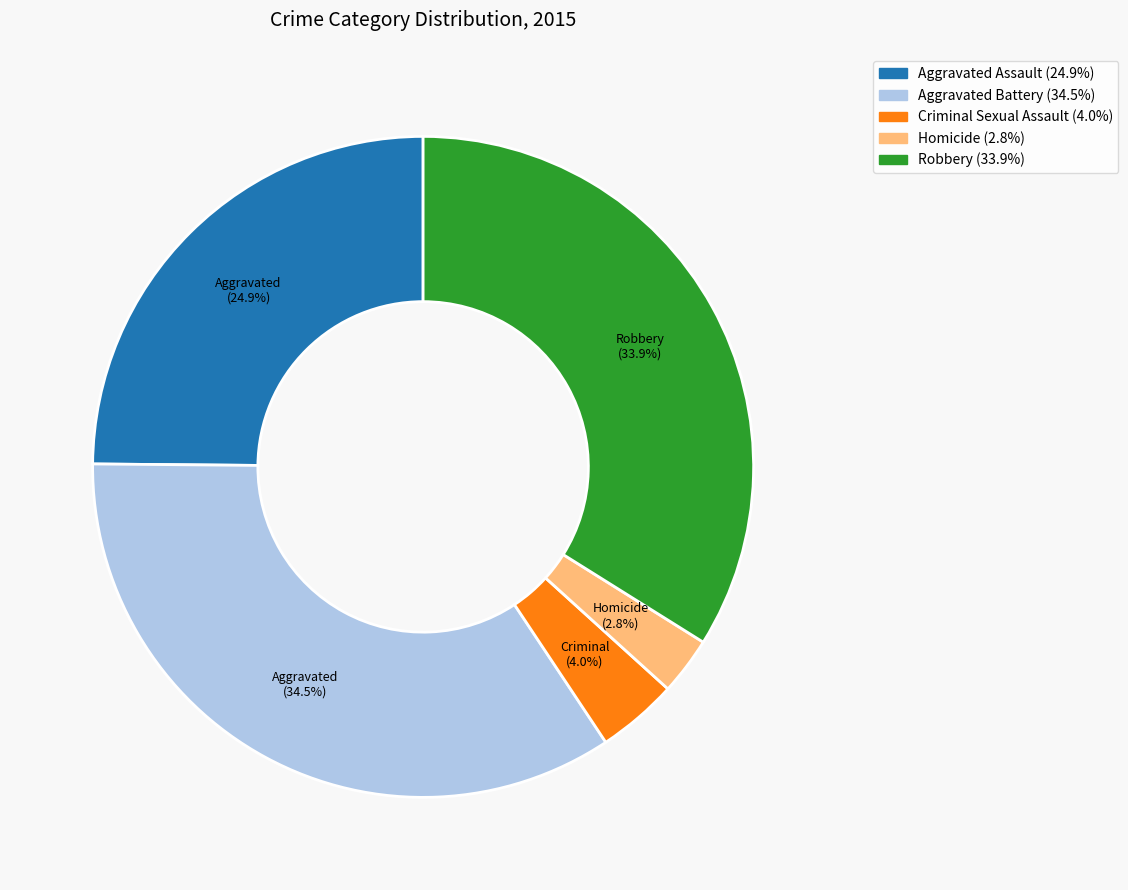

Does any single category account for the majority?

No